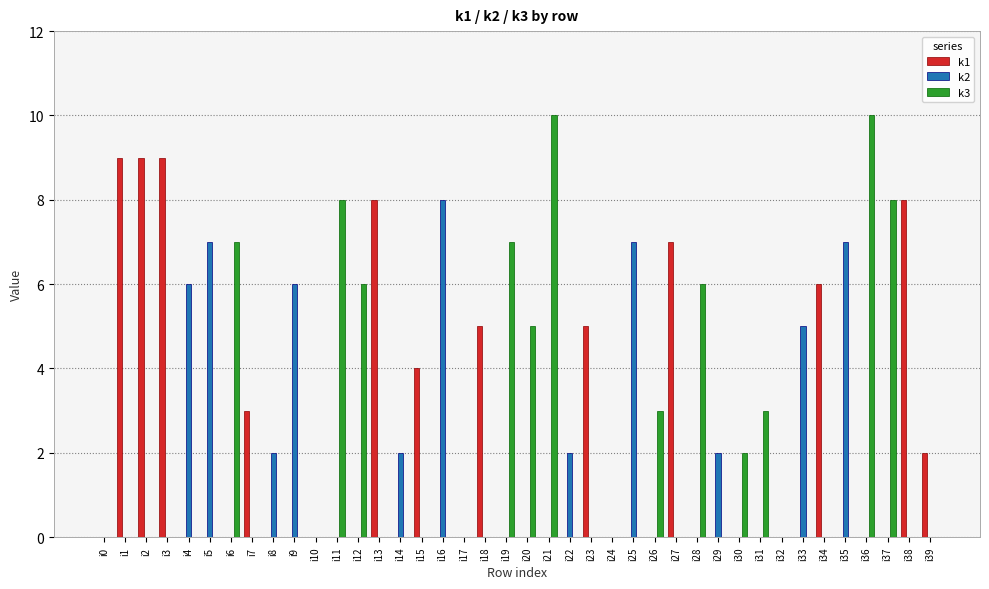

What is the total value across all series at i23?

5